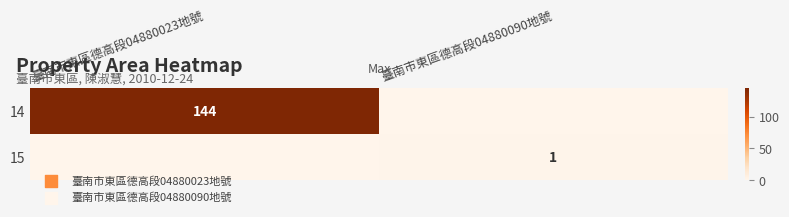

True or false: 14 has a value of 86 at 臺南市東區德高段04880023地號.

False